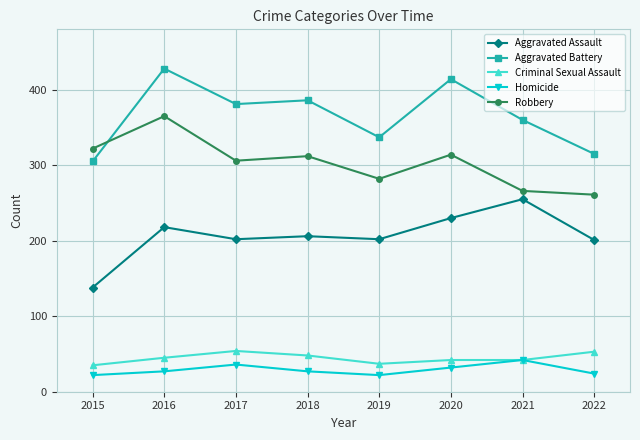

Count the Aggravated Battery values in the range 337 to 414.

5